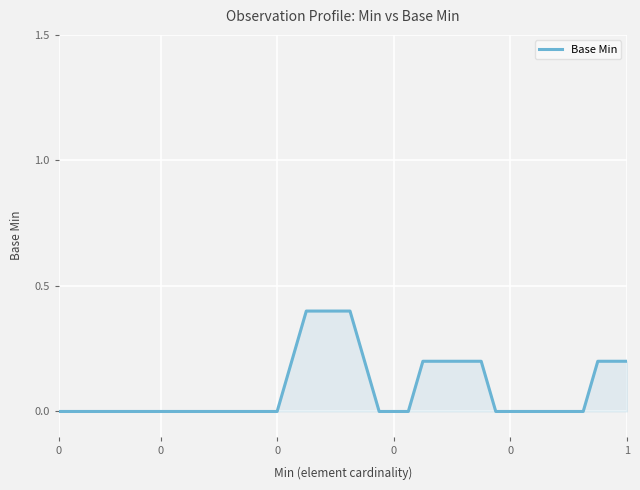

What is the sum of all values?

3.6